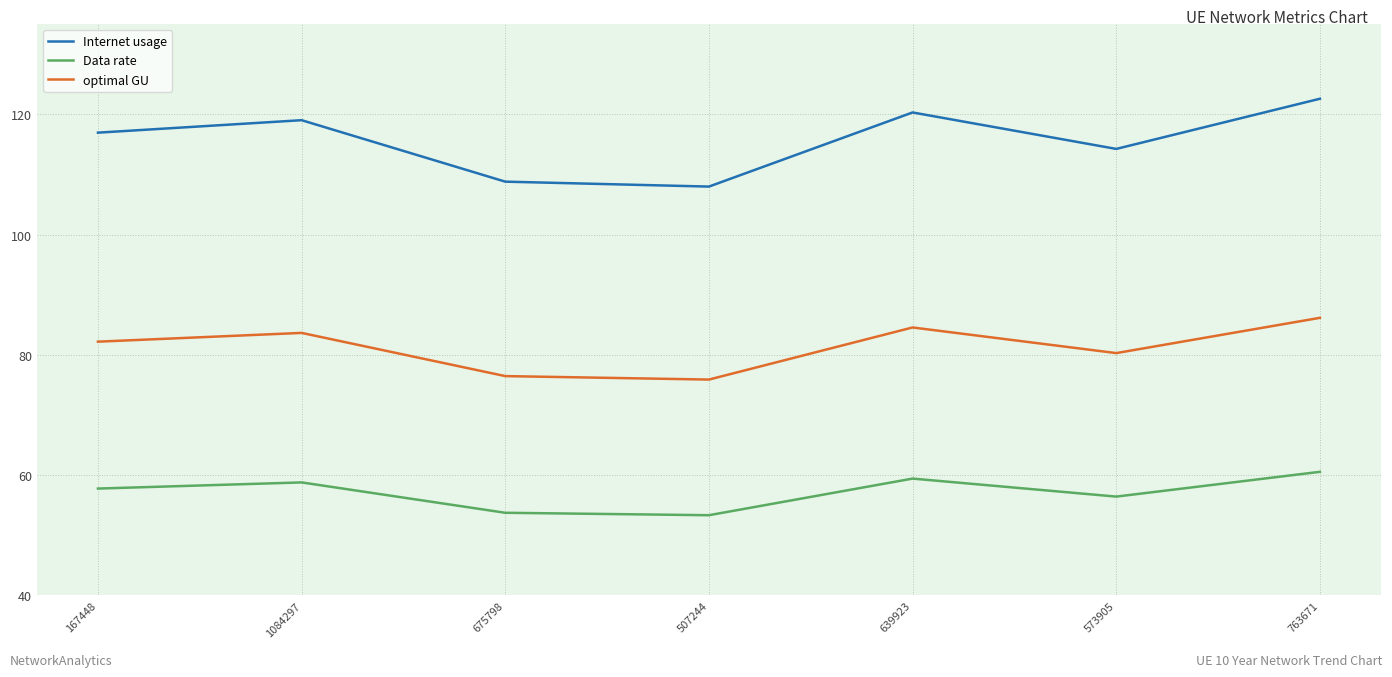

Reading left to right, extract all data points from this chart.

Internet usage: 116.9	119.0	108.8	108.0	120.3	114.2	122.6
Data rate: 57.8	58.8	53.7	53.3	59.4	56.4	60.6
optimal GU: 82.2	83.6	76.5	75.9	84.6	80.3	86.2